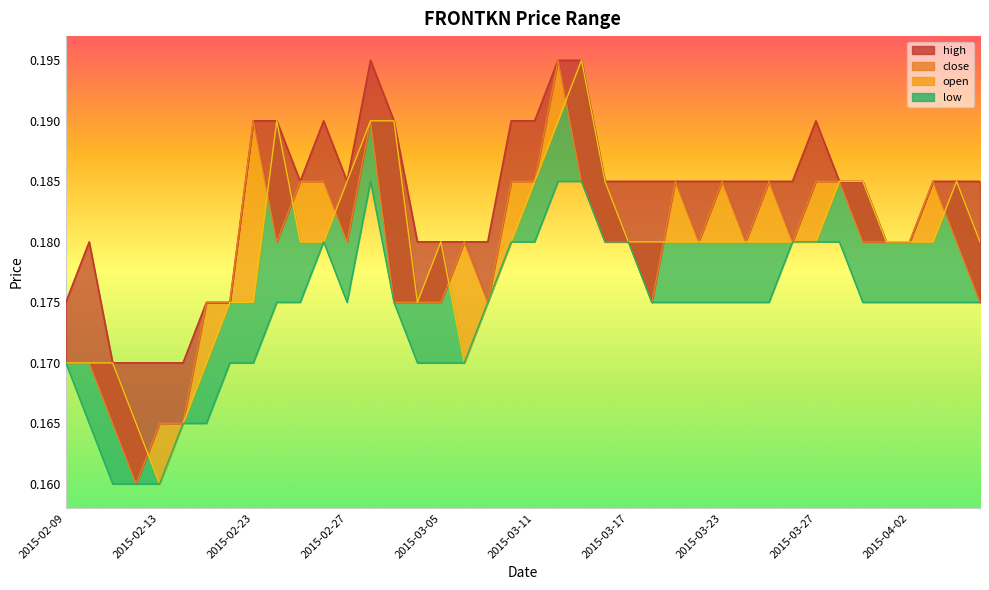

Where is the first local maximum for close?

2015-02-23